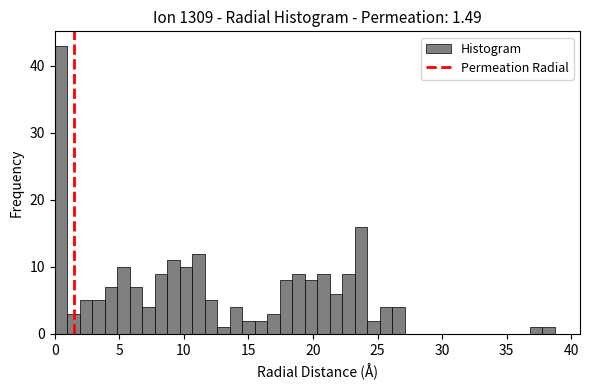

Around what value on the x-axis is the tallest bar? Give the approximate position of its centre, as read against the axis.

0.5